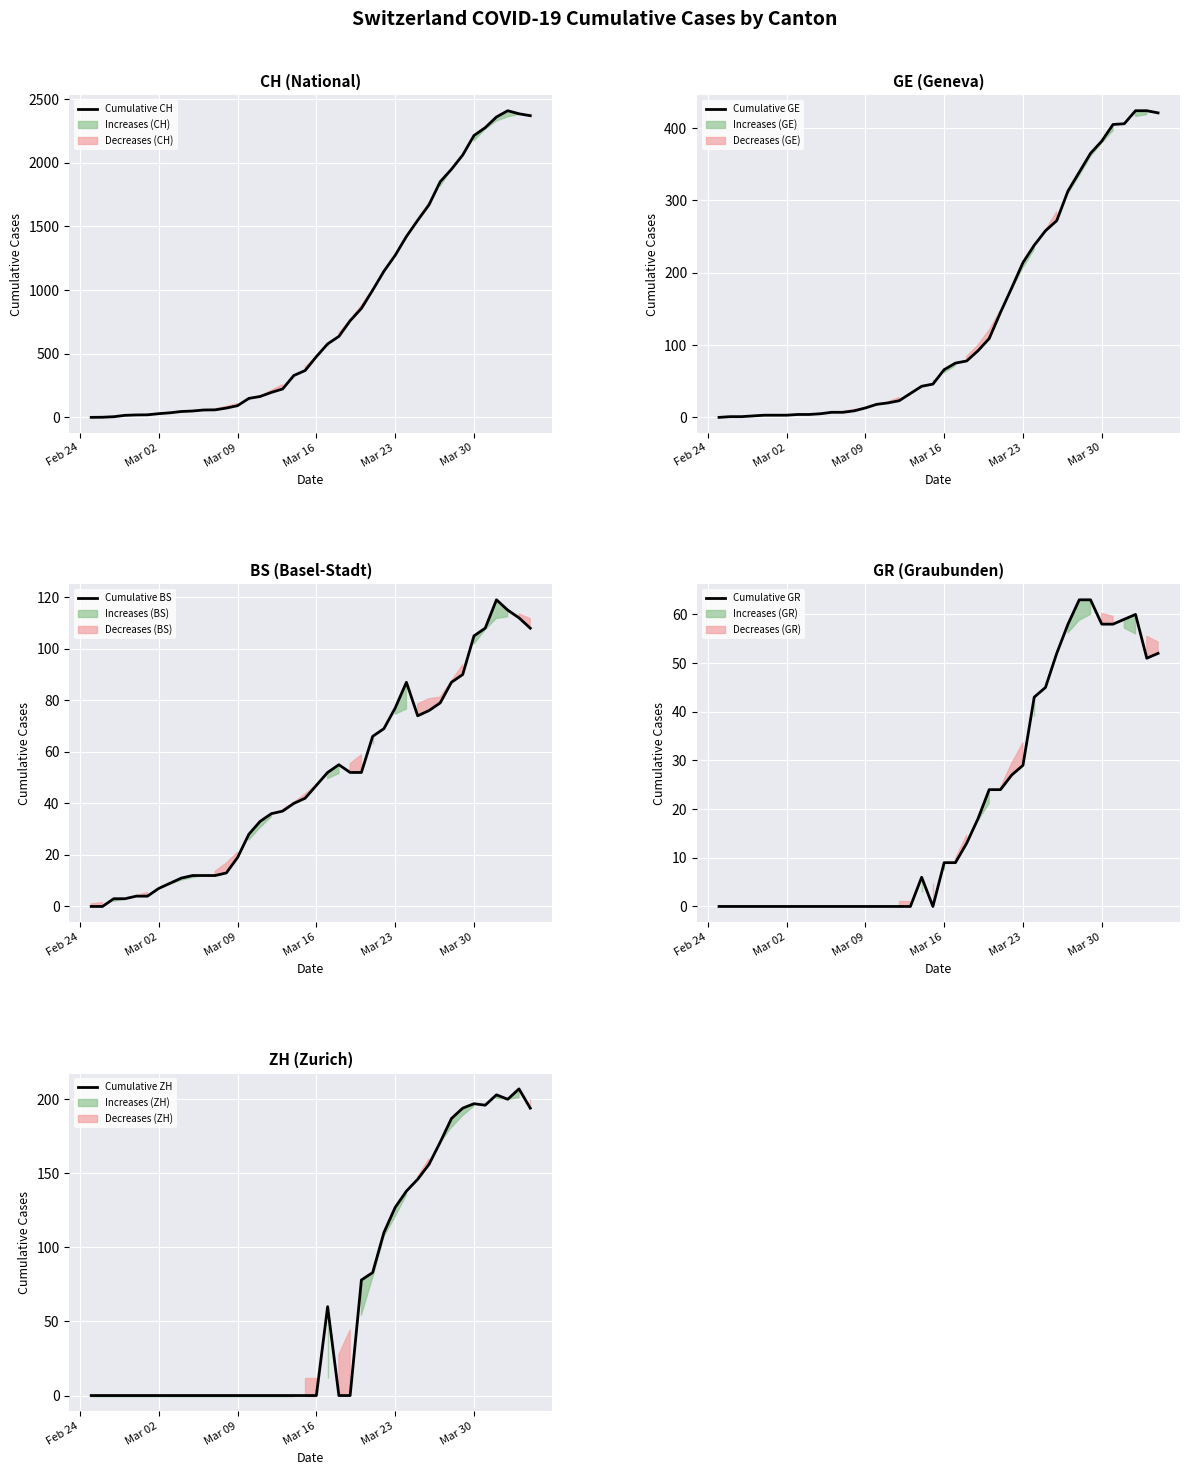

The Cumulative GE series shows 382 at Mar 30. True or false?

True